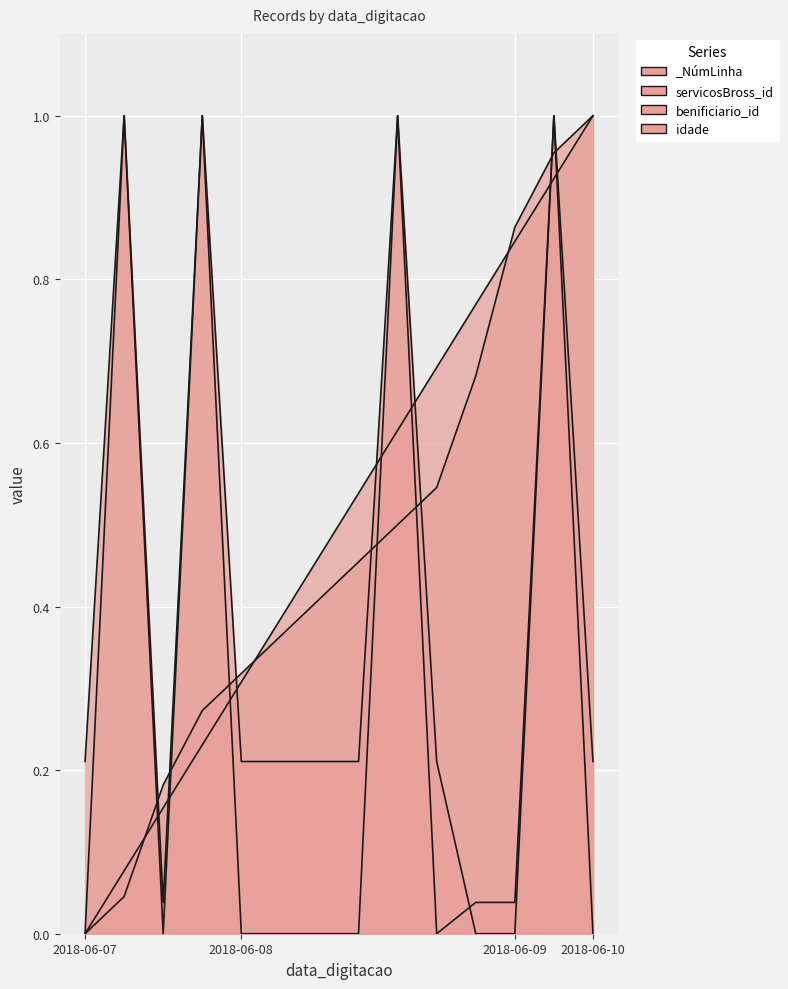

What is the total value across all series at 2018-06-08?

0.8